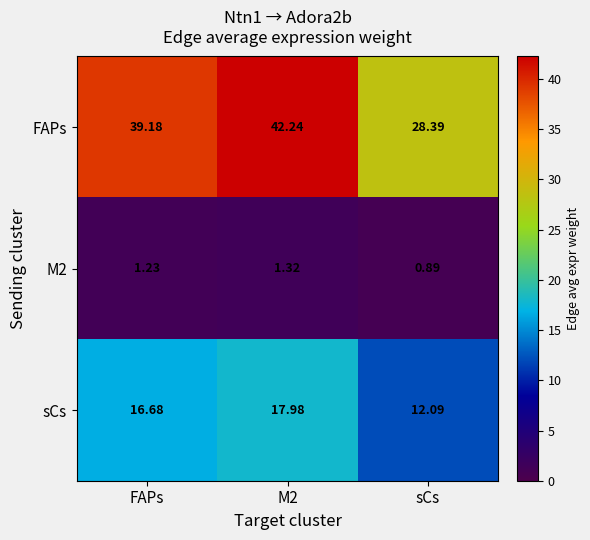

Which series has the widest spread of values?

FAPs